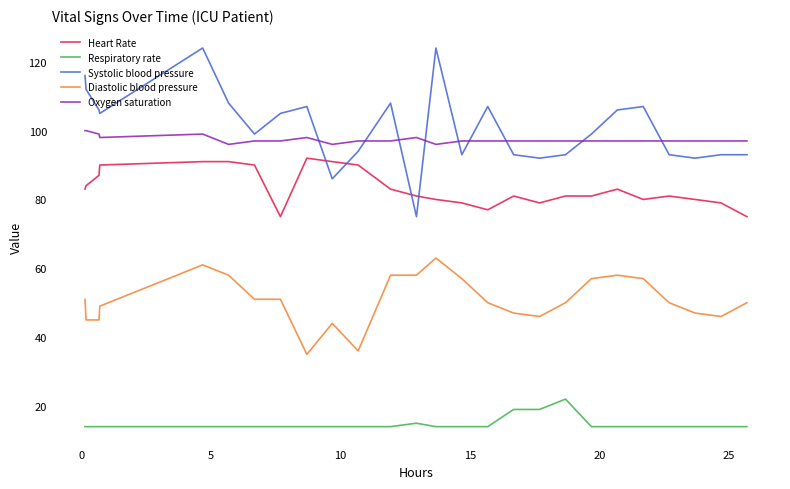

True or false: Diastolic blood pressure and Oxygen saturation intersect in this chart.

False